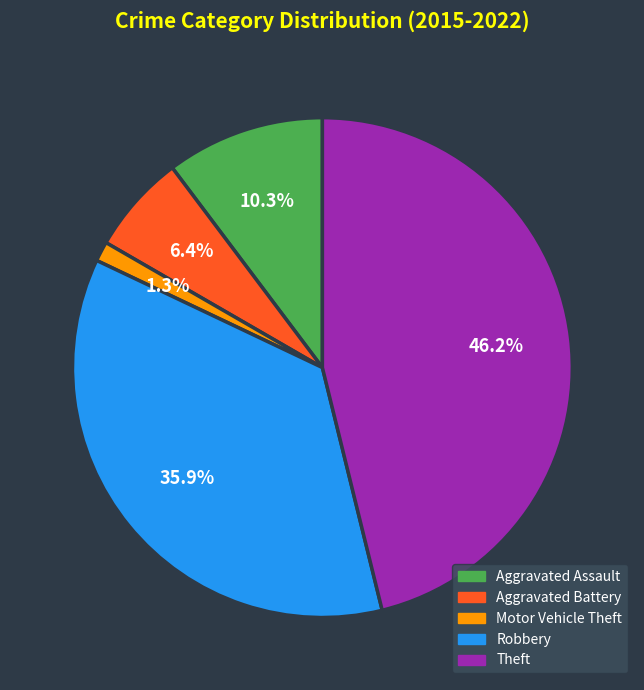

Is it true that Aggravated Assault is 21% of the pie?

False